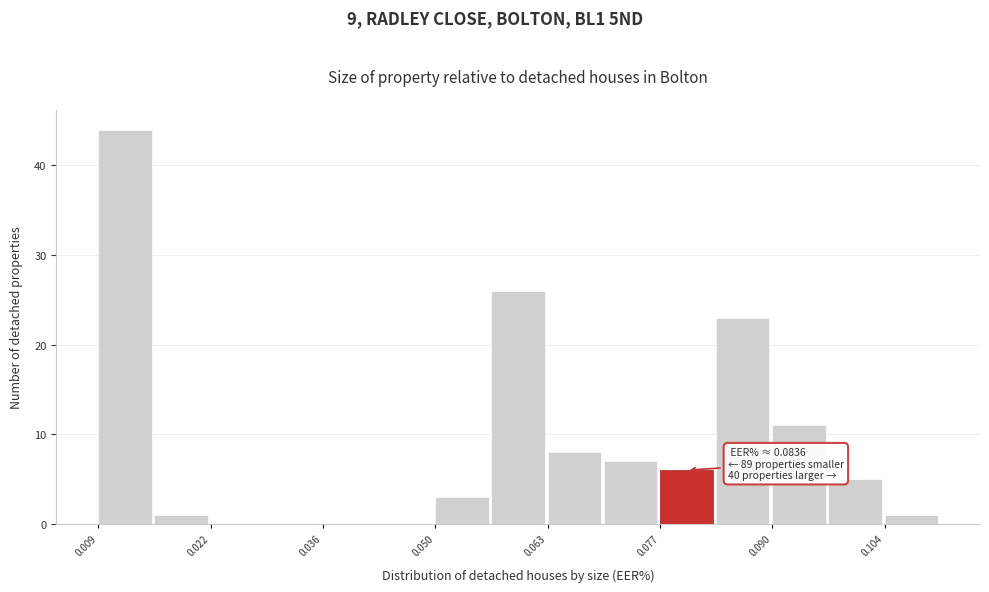

Read against the x-axis, roughly where is the centre of the tallest bar?

0.012